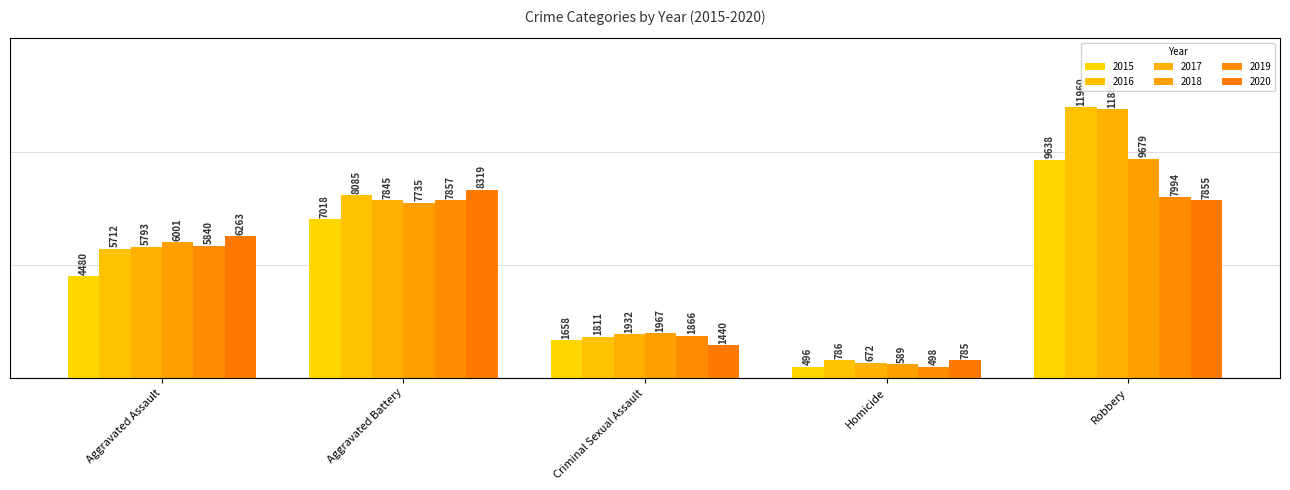

How many values in the 2019 series are below 5840?

2